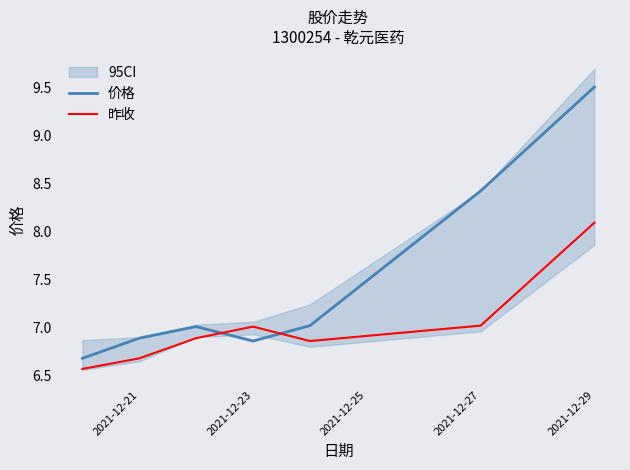

How many lines are shown in the chart?

2